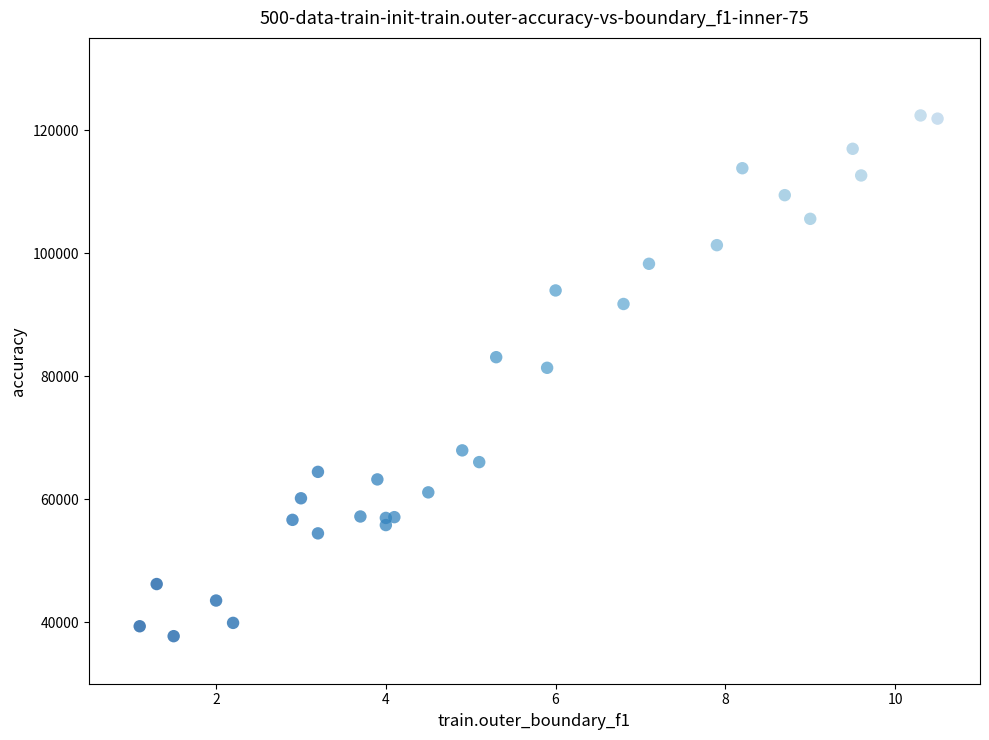

What Y value in the scatter plot is closest to 80061?

81363